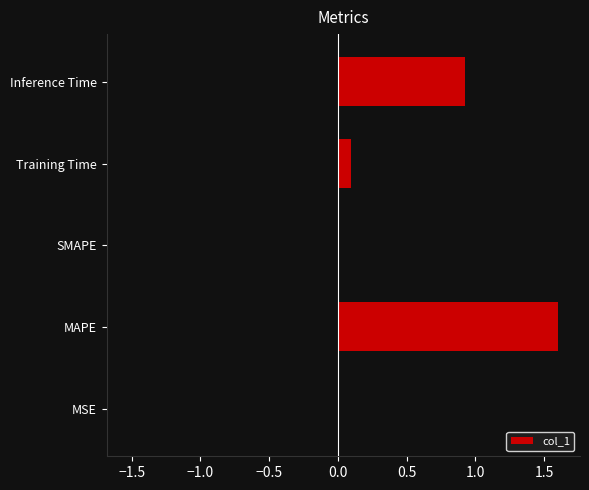

Read the value at Training Time.

0.1